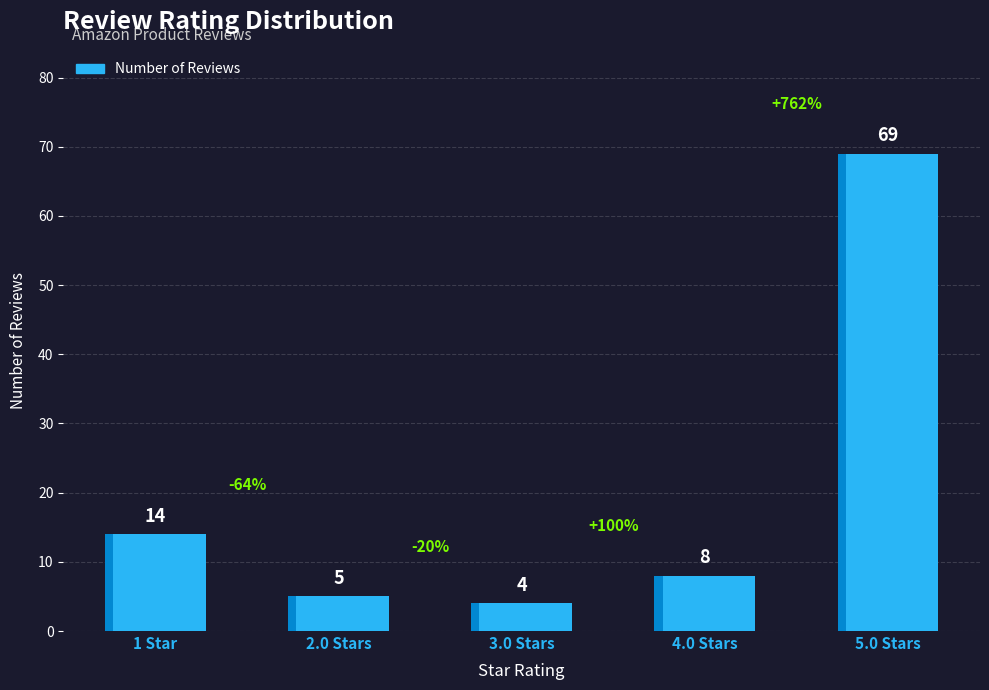

What is the value of the 3rd bar from the left?

4